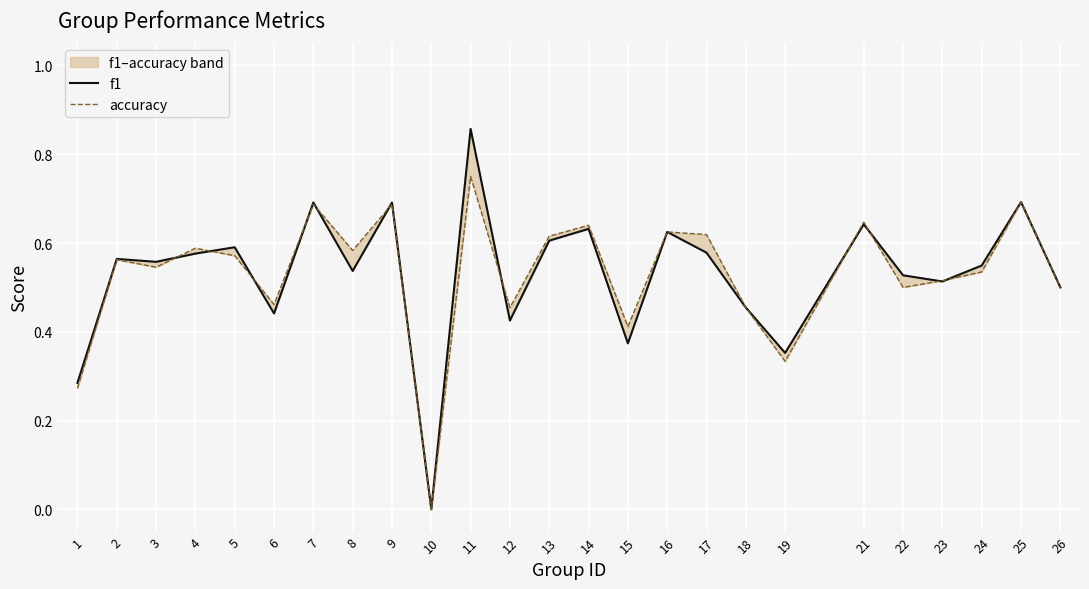

How many interior local peaks does the accuracy series have?

9